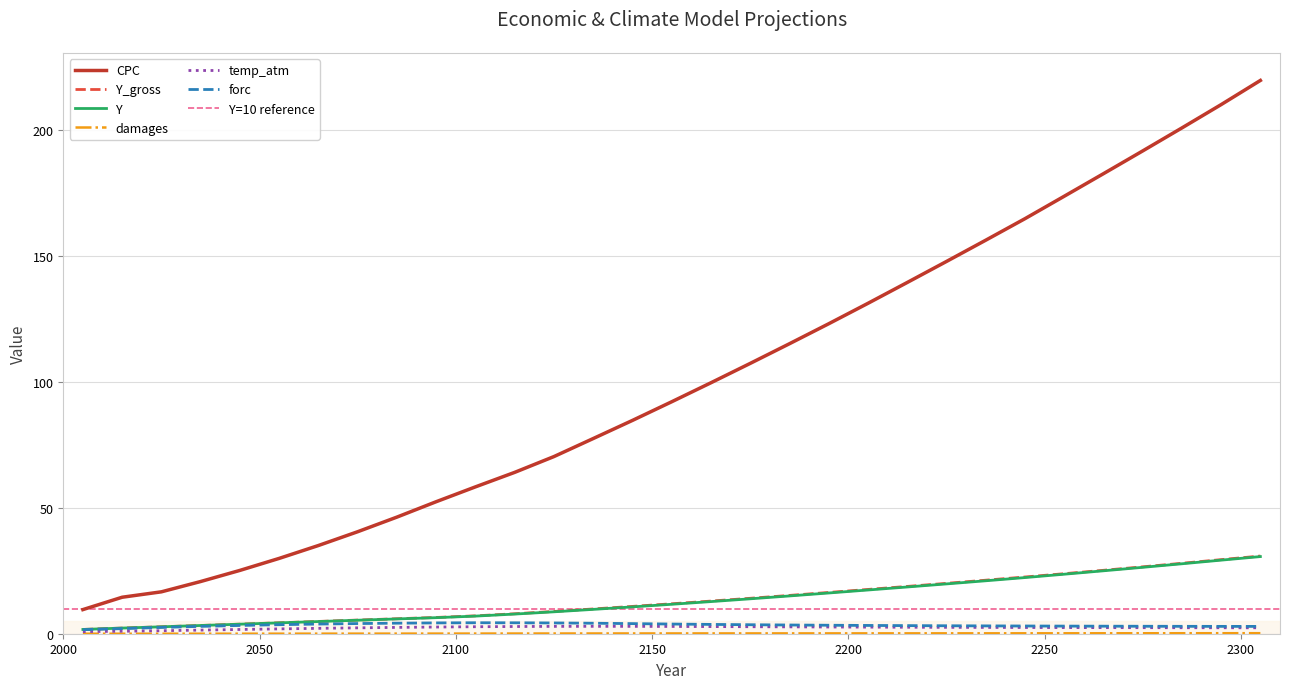

True or false: damages has a value of 0.0 at 2035.

True